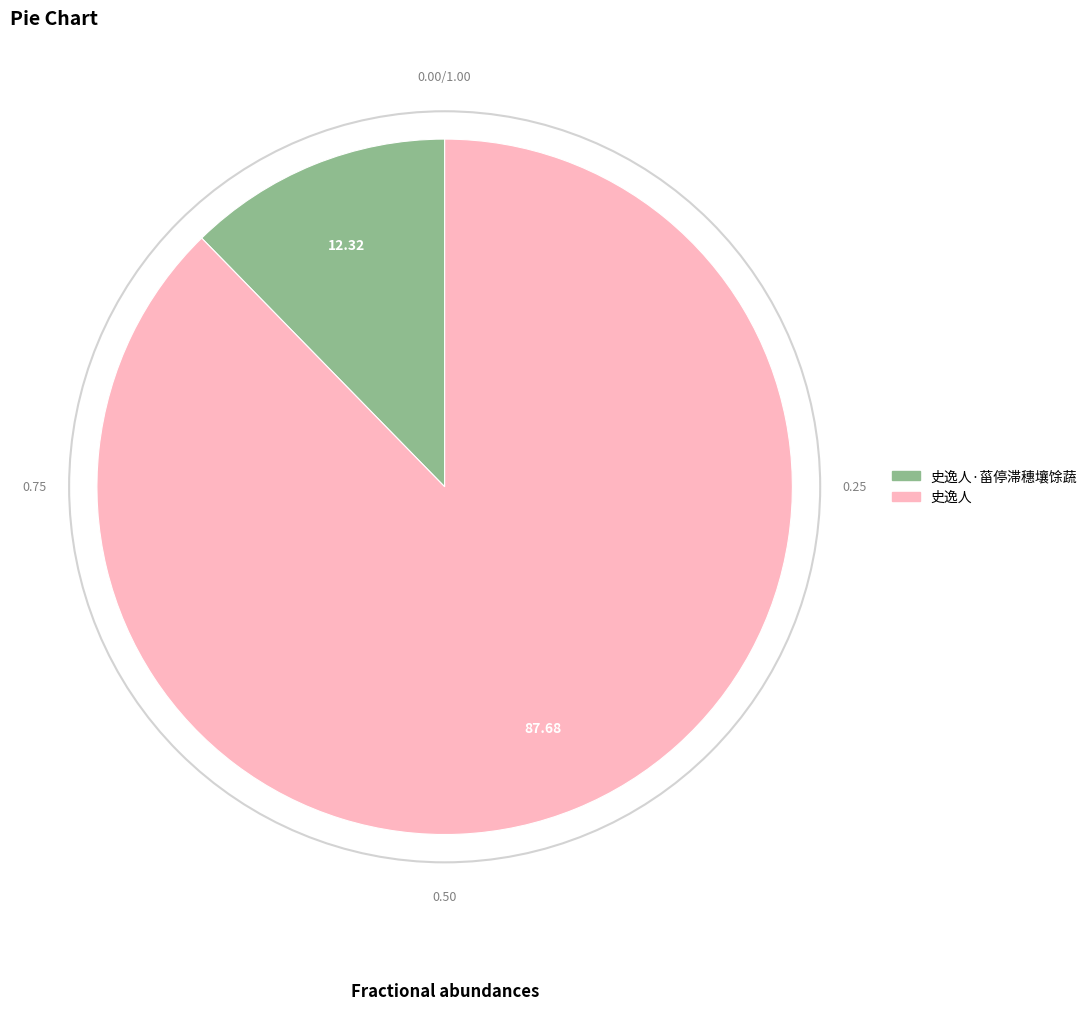

True or false: 史逸人 accounts for 88% of the total.

True